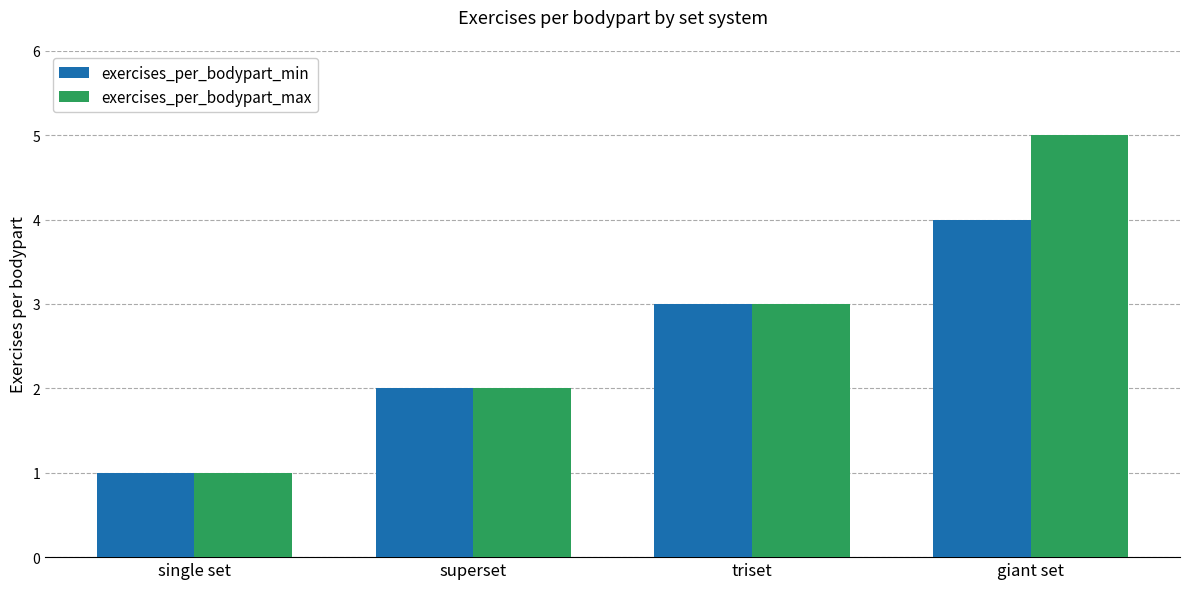

What is the minimum value shown in the chart?

1